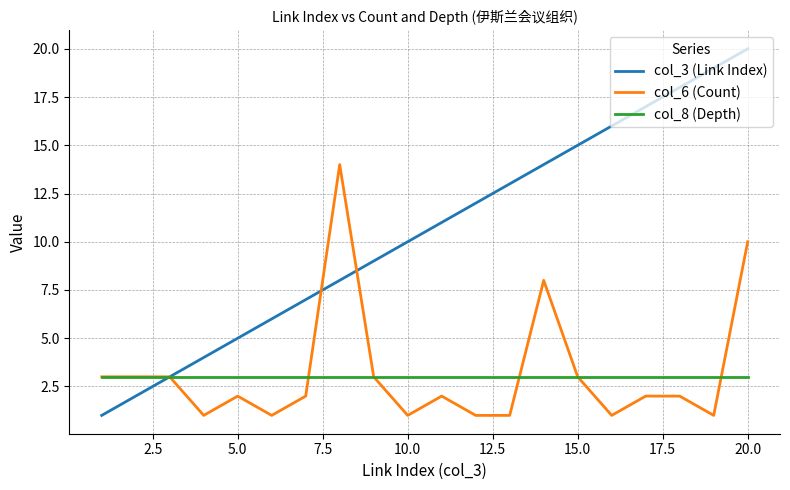

List the series in order of their peak value, lowest first.

col_8 (Depth), col_6 (Count), col_3 (Link Index)